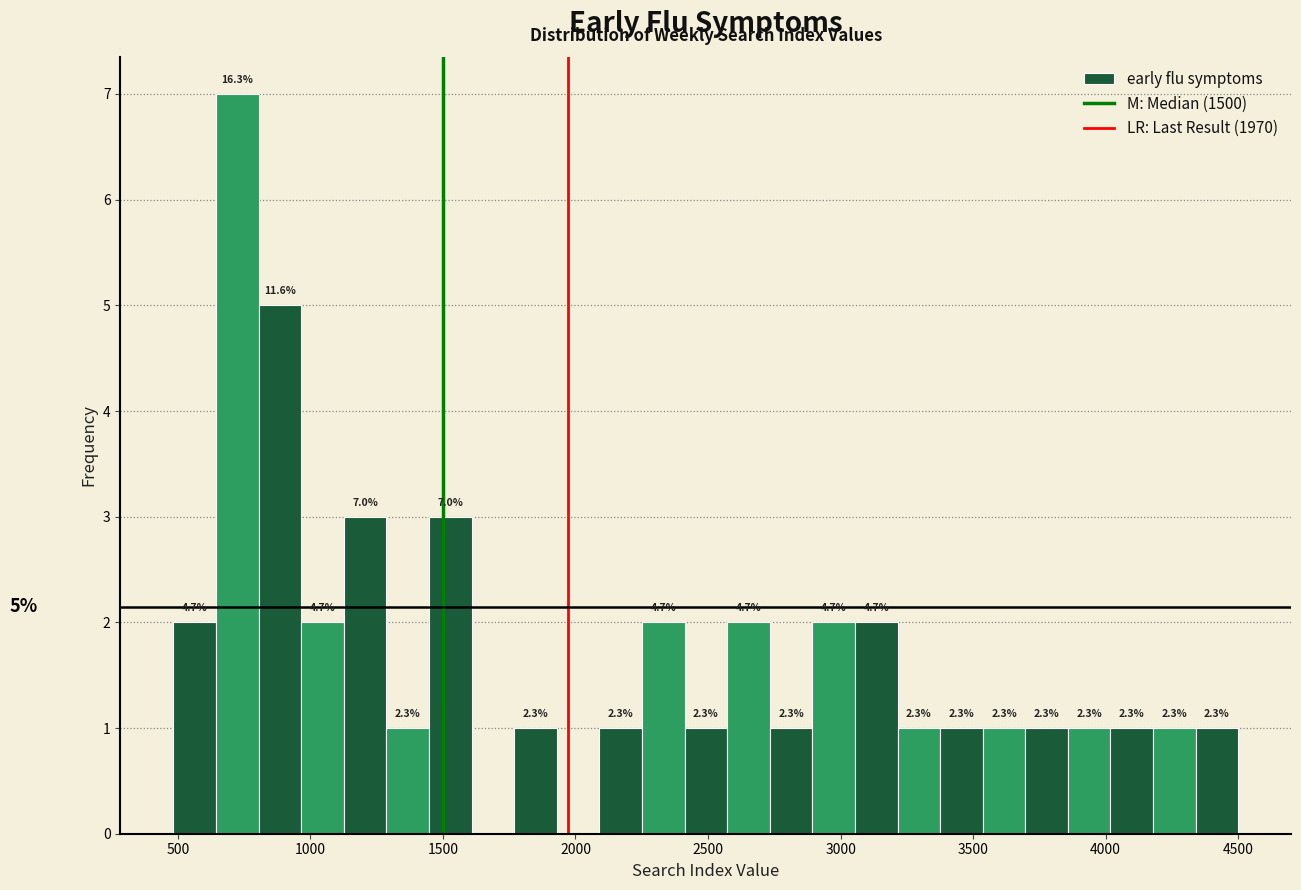

Read against the x-axis, roughly where is the centre of the tallest bar?

700